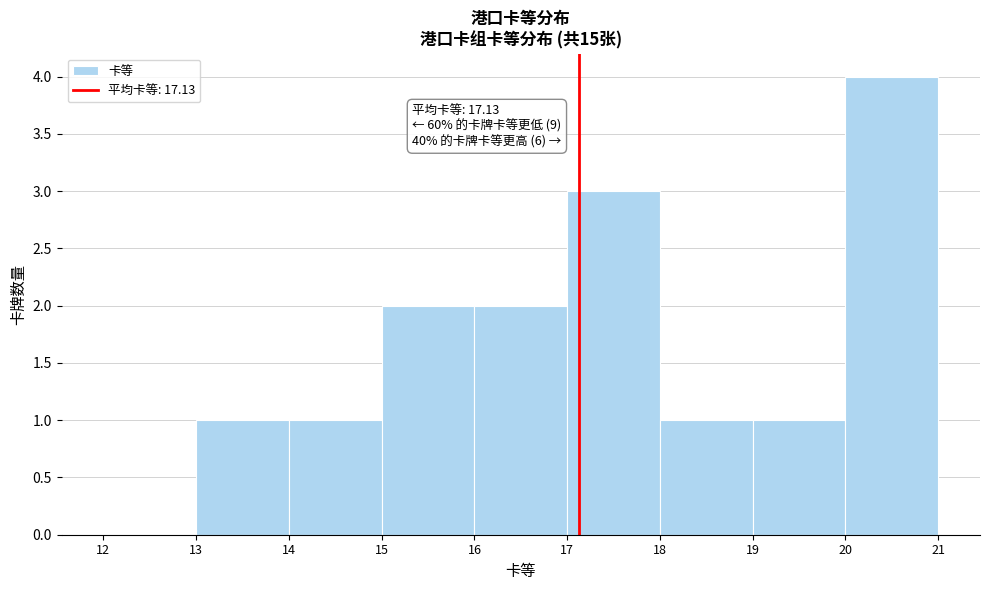

Over which range of the x-axis is the bar tallest?

20 to 21